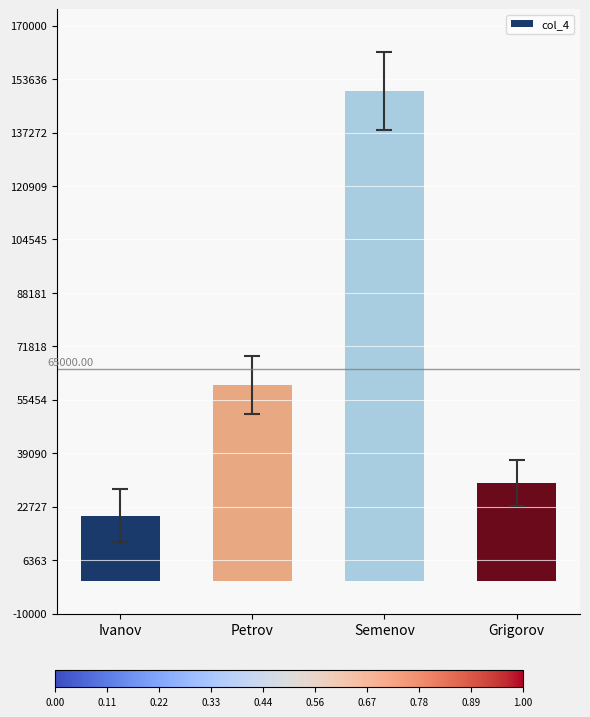

List the labels in order of value, smallest first.

Ivanov, Grigorov, Petrov, Semenov